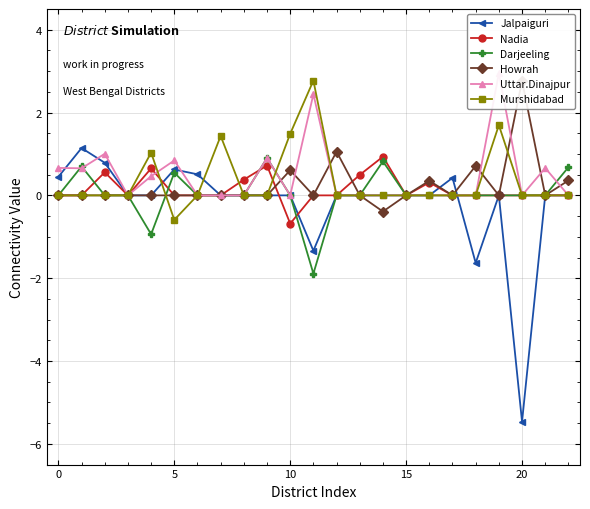

The Howrah series shows 0.4 at 16. True or false?

True